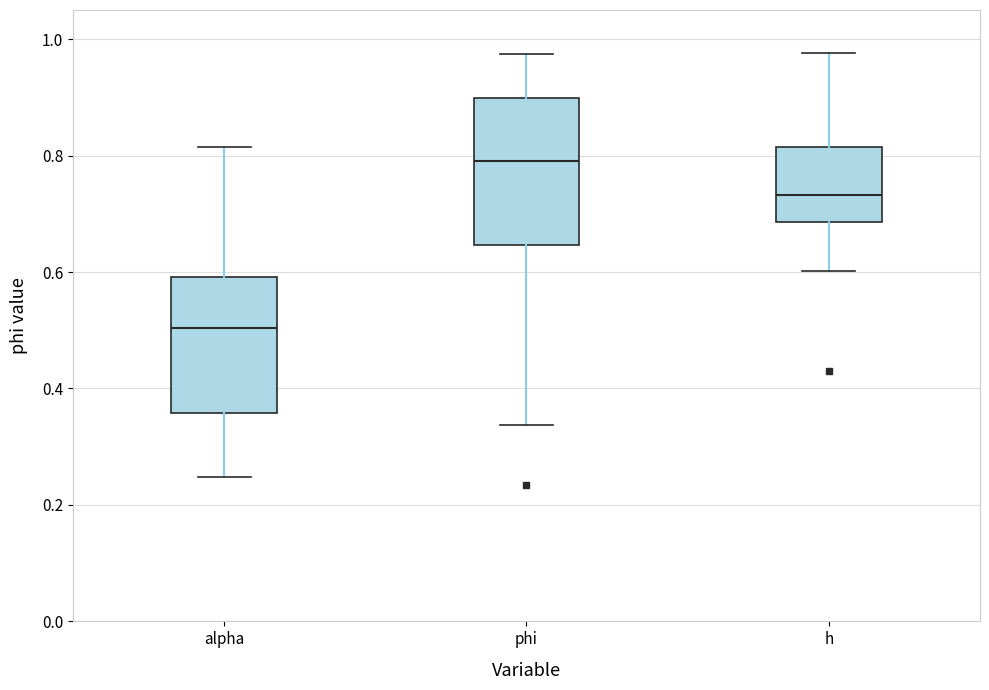

Which box's median line is the lowest?

alpha